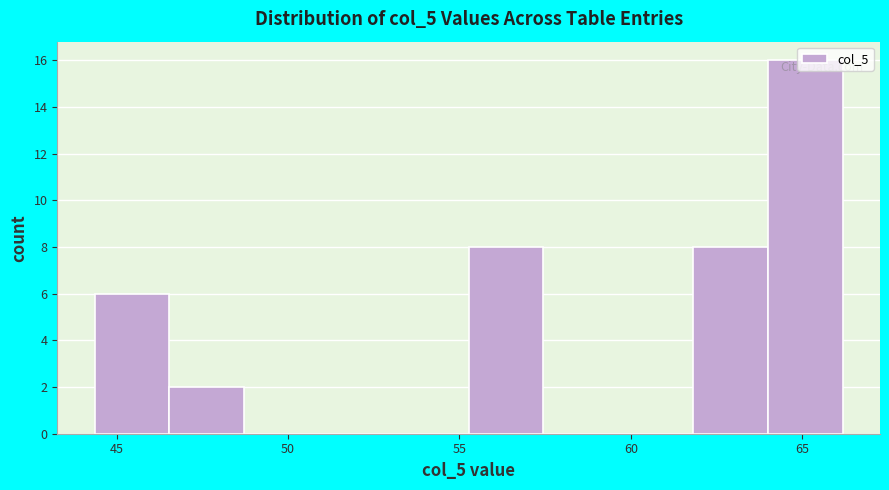

Which range on the x-axis has the tallest bar?

64.0 to 66.0